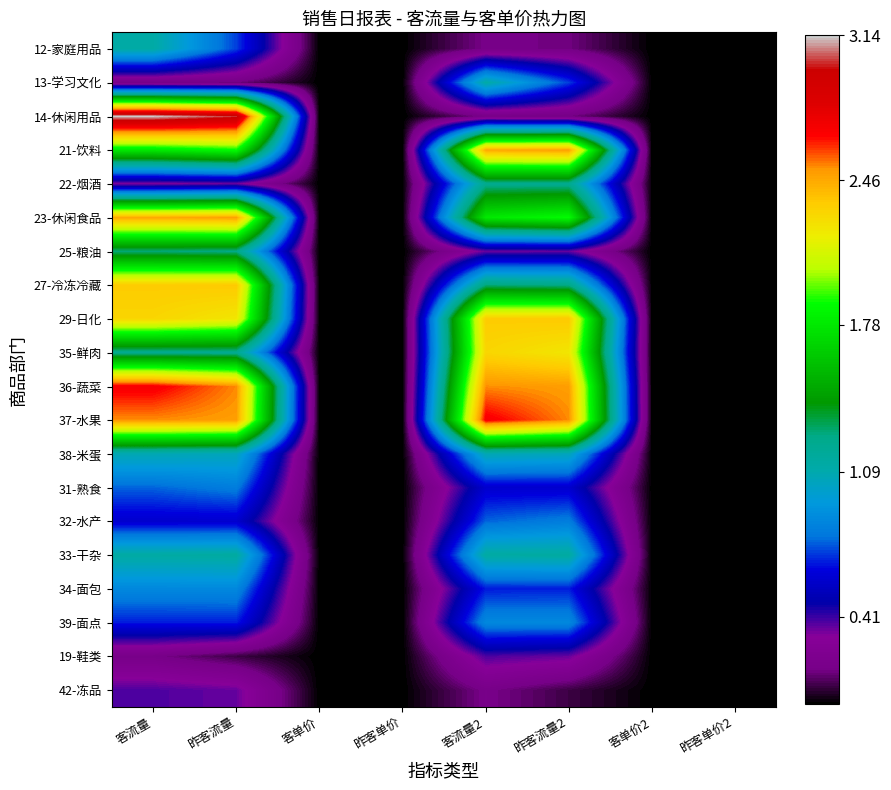

Reading left to right, list all the values displayed in this chart.

12-家庭用品: 客流量=1.1	昨客流量=0.7	客单价=0.0	昨客单价=0.0	客流量2=0.2	昨客流量2=0.2	客单价2=0.0	昨客单价2=0.0
13-学习文化: 客流量=0.2	昨客流量=0.2	客单价=0.0	昨客单价=0.0	客流量2=1.1	昨客流量2=0.7	客单价2=0.0	昨客单价2=0.0
14-休闲用品: 客流量=3.1	昨客流量=3.0	客单价=0.0	昨客单价=0.0	客流量2=0.2	昨客流量2=0.2	客单价2=0.0	昨客单价2=0.0
21-饮料: 客流量=1.8	昨客流量=1.9	客单价=0.0	昨客单价=0.0	客流量2=2.5	昨客流量2=2.5	客单价2=0.0	昨客单价2=0.0
22-烟酒: 客流量=0.3	昨客流量=0.3	客单价=0.0	昨客单价=0.0	客流量2=1.2	昨客流量2=1.2	客单价2=0.0	昨客单价2=0.0
23-休闲食品: 客流量=2.5	昨客流量=2.5	客单价=0.0	昨客单价=0.0	客流量2=1.8	昨客流量2=1.9	客单价2=0.0	昨客单价2=0.0
25-粮油: 客流量=1.3	昨客流量=1.3	客单价=0.0	昨客单价=0.0	客流量2=0.4	昨客流量2=0.4	客单价2=0.0	昨客单价2=0.0
27-冷冻冷藏: 客流量=2.4	昨客流量=2.4	客单价=0.0	昨客单价=0.0	客流量2=1.3	昨客流量2=1.3	客单价2=0.0	昨客单价2=0.0
29-日化: 客流量=2.3	昨客流量=2.2	客单价=0.0	昨客单价=0.0	客流量2=2.4	昨客流量2=2.4	客单价2=0.0	昨客单价2=0.0
35-鲜肉: 客流量=1.2	昨客流量=1.2	客单价=0.0	昨客单价=0.0	客流量2=2.3	昨客流量2=2.2	客单价2=0.0	昨客单价2=0.0
36-蔬菜: 客流量=2.7	昨客流量=2.5	客单价=0.0	昨客单价=0.0	客流量2=2.5	昨客流量2=2.5	客单价2=0.0	昨客单价2=0.0
37-水果: 客流量=2.5	昨客流量=2.5	客单价=0.0	昨客单价=0.0	客流量2=2.7	昨客流量2=2.5	客单价2=0.0	昨客单价2=0.0
38-米蛋: 客流量=1.1	昨客流量=1.1	客单价=0.0	昨客单价=0.0	客流量2=1.1	昨客流量2=1.1	客单价2=0.0	昨客单价2=0.0
31-熟食: 客流量=0.8	昨客流量=0.8	客单价=0.0	昨客单价=0.0	客流量2=0.6	昨客流量2=0.6	客单价2=0.0	昨客单价2=0.0
32-水产: 客流量=0.6	昨客流量=0.6	客单价=0.0	昨客单价=0.0	客流量2=0.8	昨客流量2=0.8	客单价2=0.0	昨客单价2=0.0
33-干杂: 客流量=1.1	昨客流量=1.1	客单价=0.0	昨客单价=0.0	客流量2=1.1	昨客流量2=1.1	客单价2=0.0	昨客单价2=0.0
34-面包: 客流量=0.9	昨客流量=0.9	客单价=0.0	昨客单价=0.0	客流量2=0.7	昨客流量2=0.7	客单价2=0.0	昨客单价2=0.0
39-面点: 客流量=0.7	昨客流量=0.7	客单价=0.0	昨客单价=0.0	客流量2=0.9	昨客流量2=0.9	客单价2=0.0	昨客单价2=0.0
19-鞋类: 客流量=0.2	昨客流量=0.1	客单价=0.0	昨客单价=0.0	客流量2=0.4	昨客流量2=0.4	客单价2=0.0	昨客单价2=0.0
42-冻品: 客流量=0.4	昨客流量=0.4	客单价=0.0	昨客单价=0.0	客流量2=0.2	昨客流量2=0.1	客单价2=0.0	昨客单价2=0.0